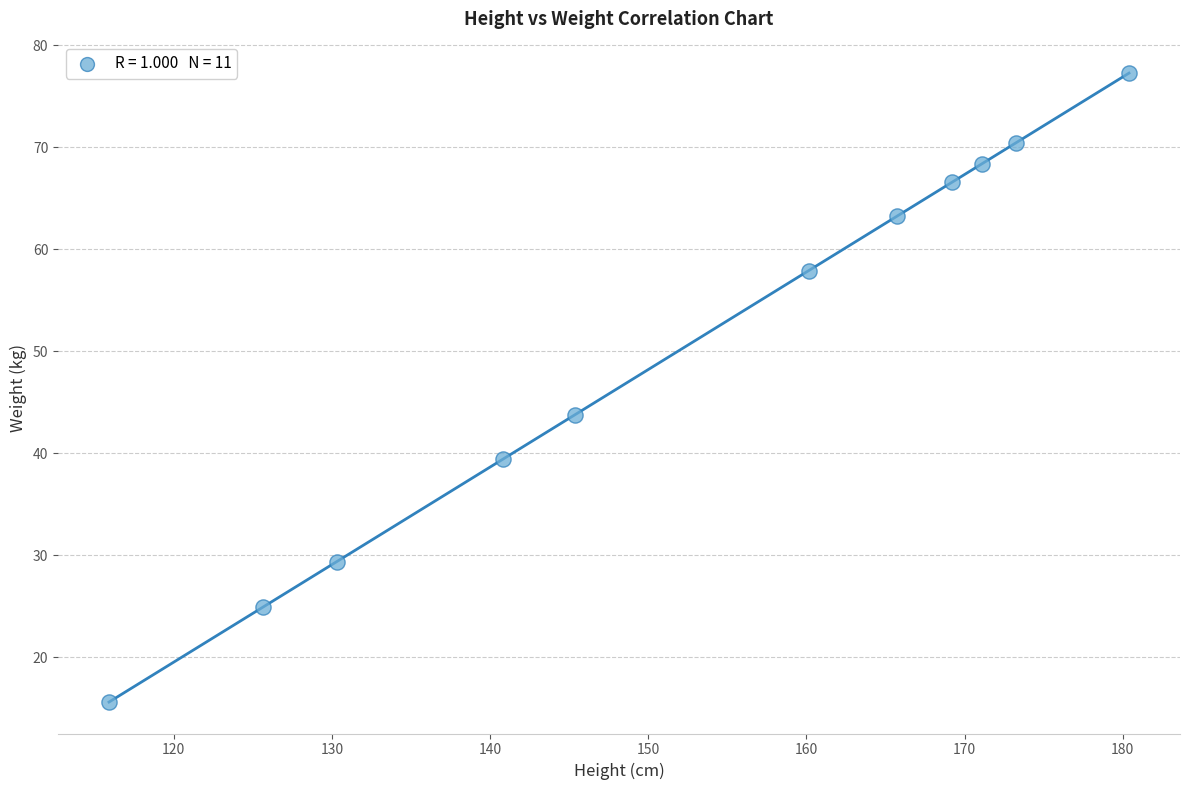

What Y value in the scatter plot is closest to 46?

43.8